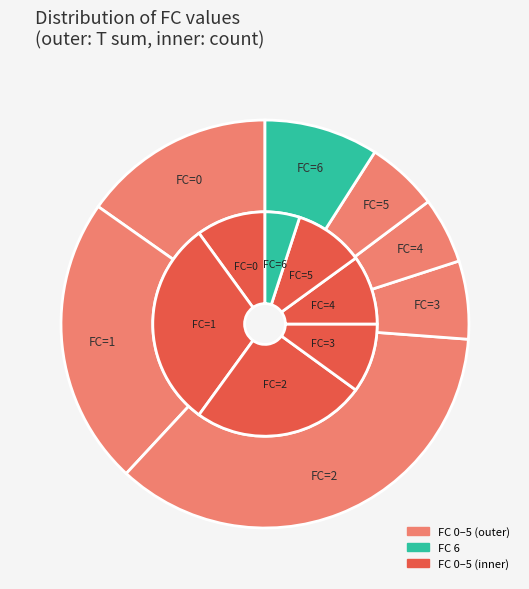

The 4 slice represents 16% of the pie. True or false?

False